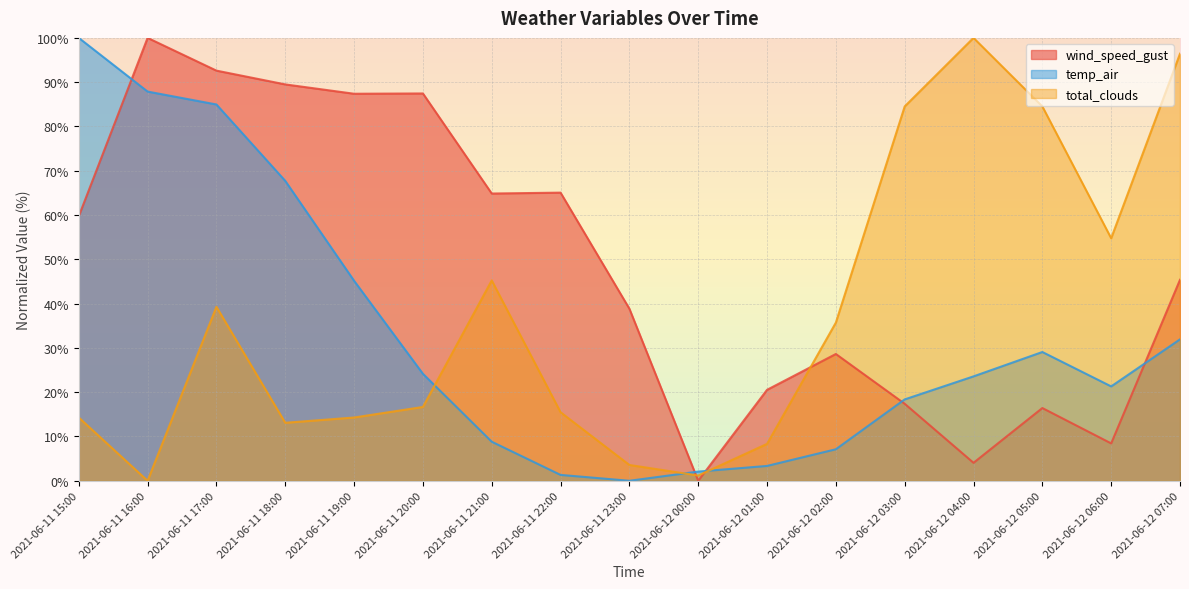

Is the value of wind_speed_gust at 2021-06-11 19:00 greater than the value of total_clouds at 2021-06-12 06:00?

Yes